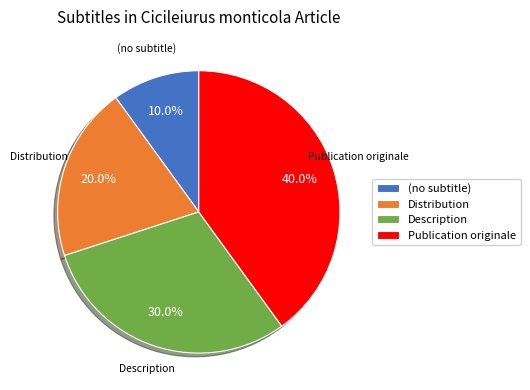

What is the total percentage of Description and Publication originale?

70.0%